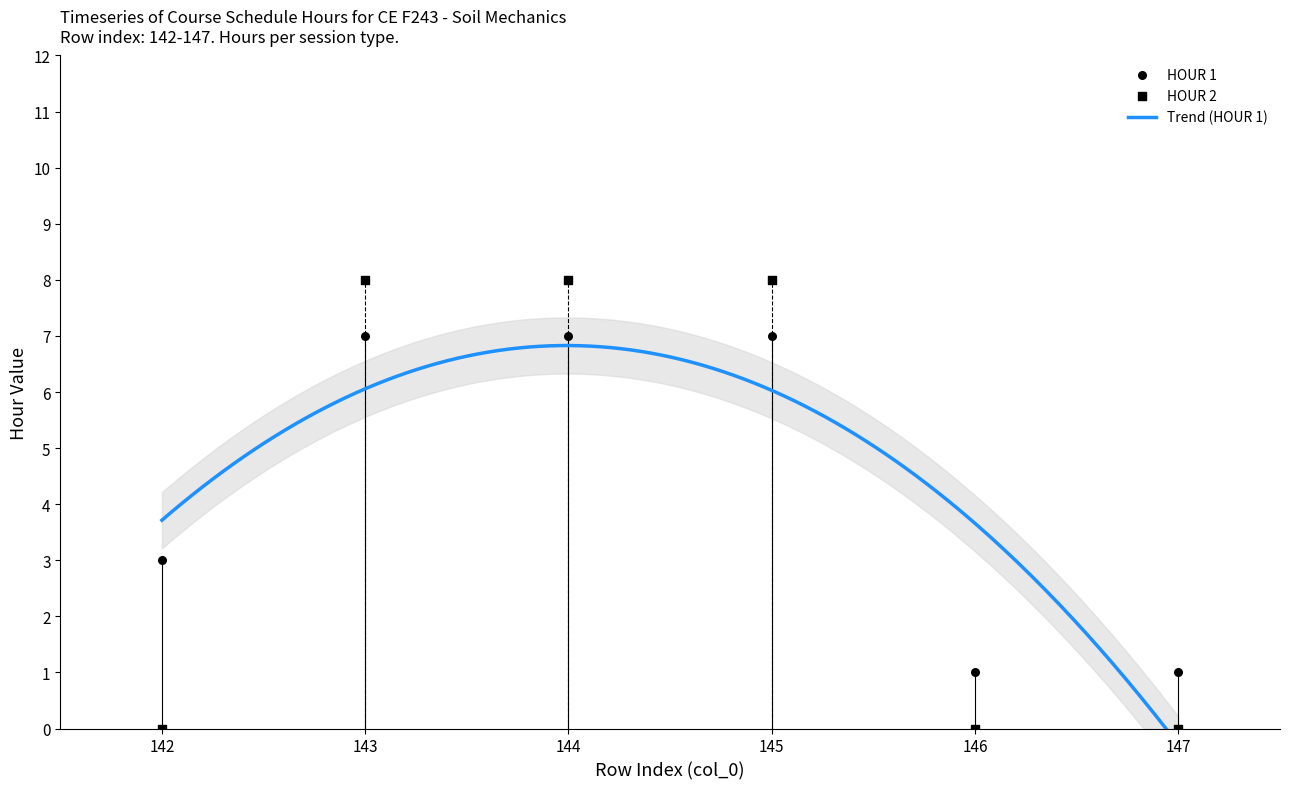

Which series has the largest Y range (max minus min)?

HOUR 2